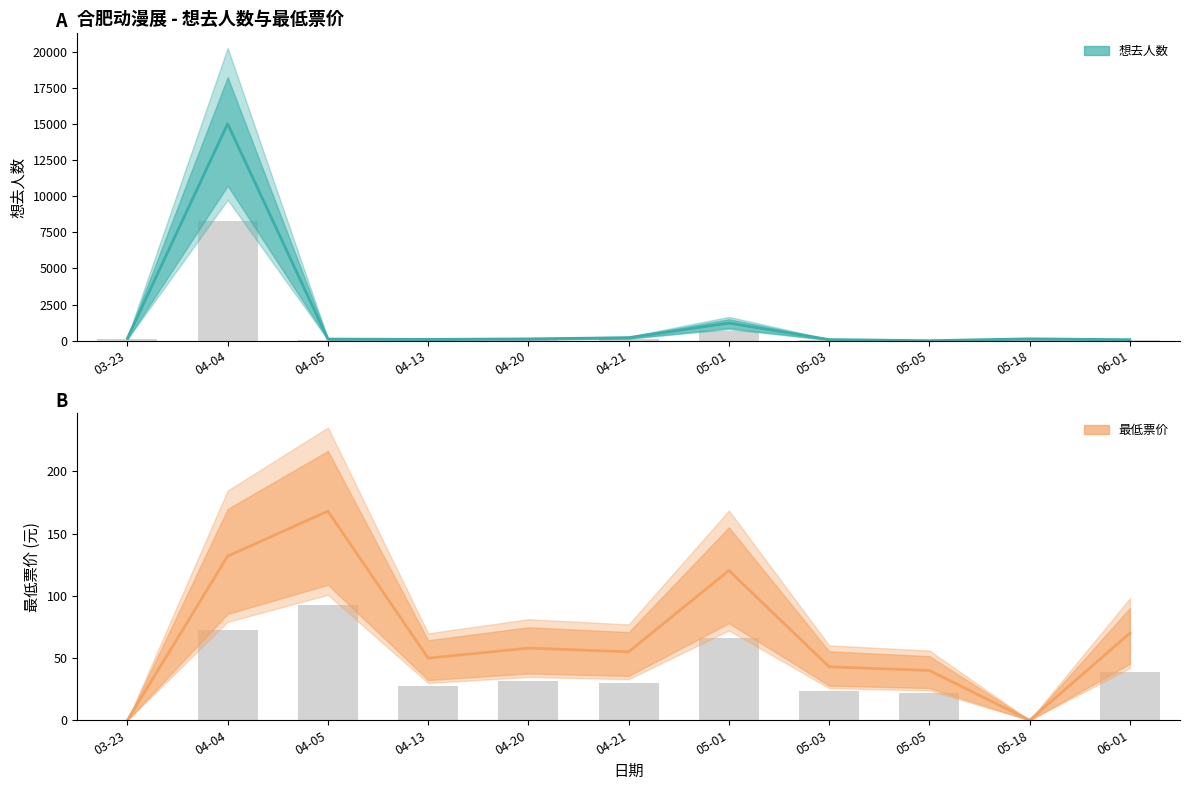

Between 04-13 and 04-04, which is larger?

04-04